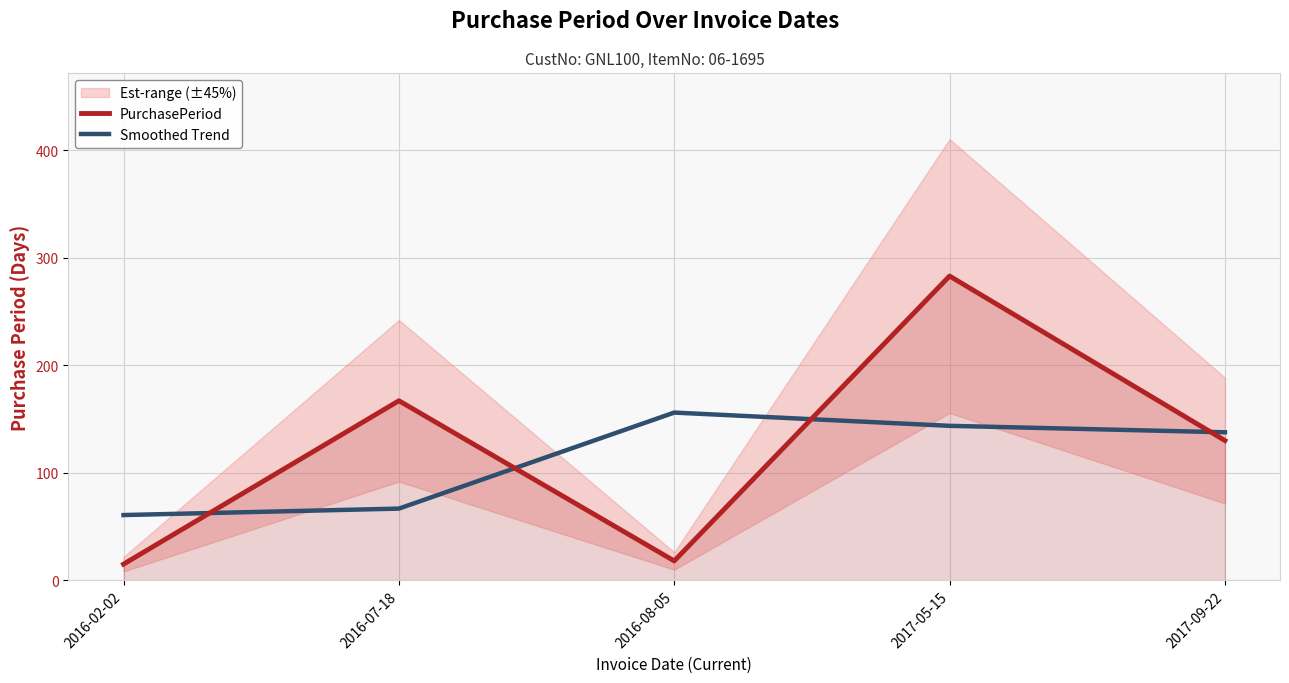

At which label does PurchasePeriod first exceed 130?

2016-07-18